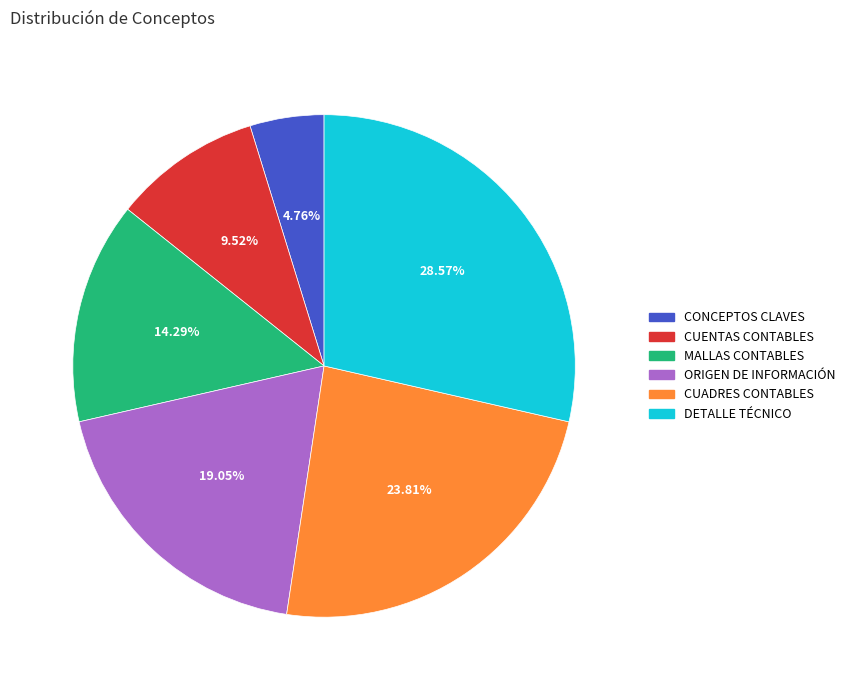

Is DETALLE TÉCNICO the majority of the pie?

No